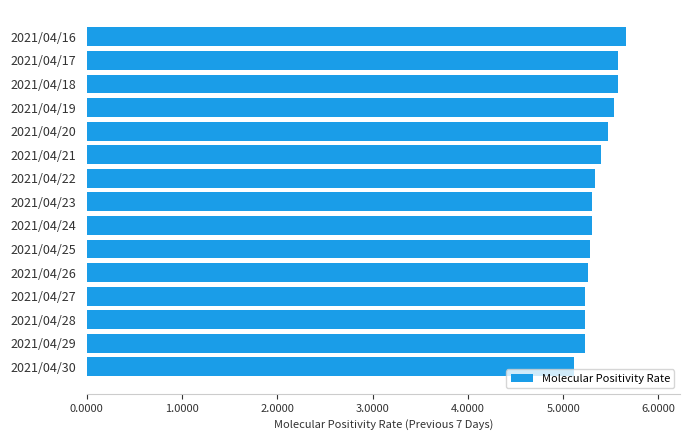

What is the minimum value shown in the chart?

5.1